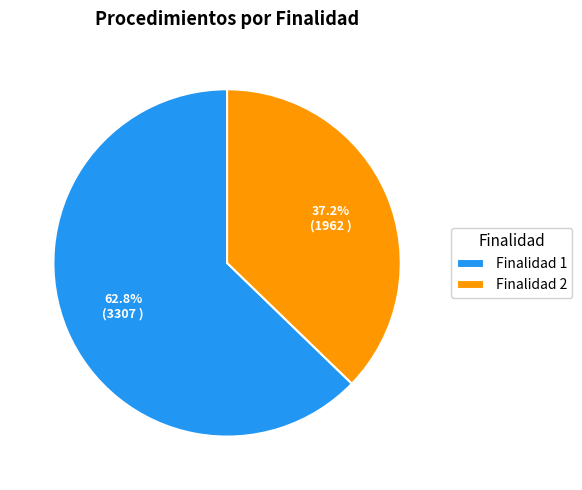

Is there a majority slice in this chart?

Yes